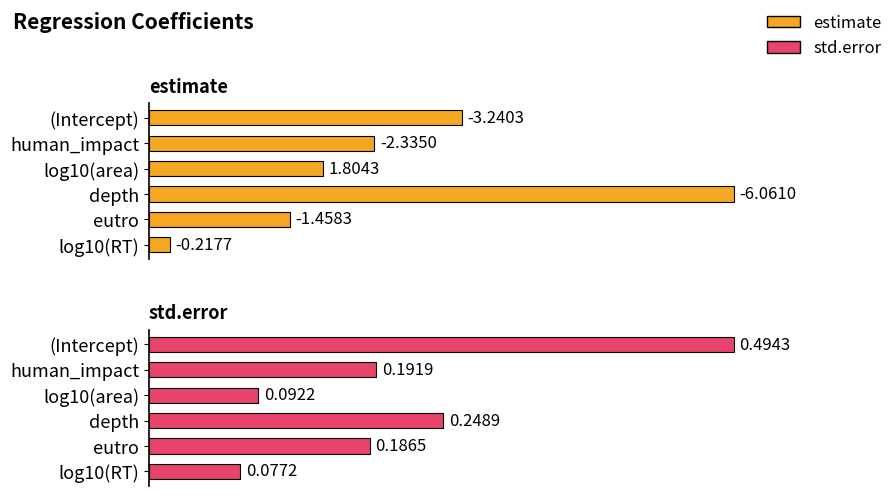

Rank the categories by estimate value from lowest to highest.

log10(RT), eutro, log10(area), human_impact, (Intercept), depth